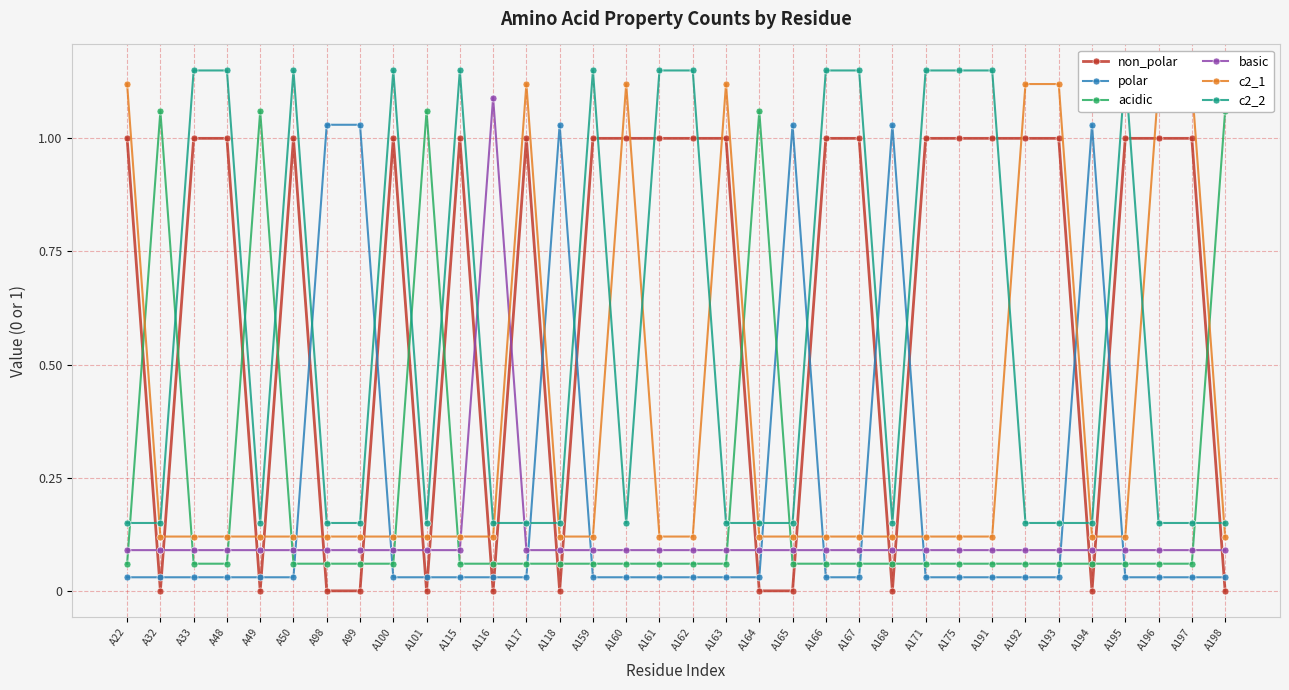

How many lines are shown in the chart?

6